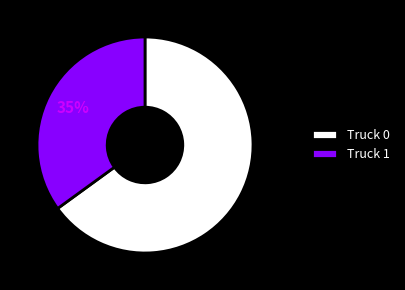

To the nearest percent, what is the difference between the Truck 0 and Truck 1 slice percentages?

30%